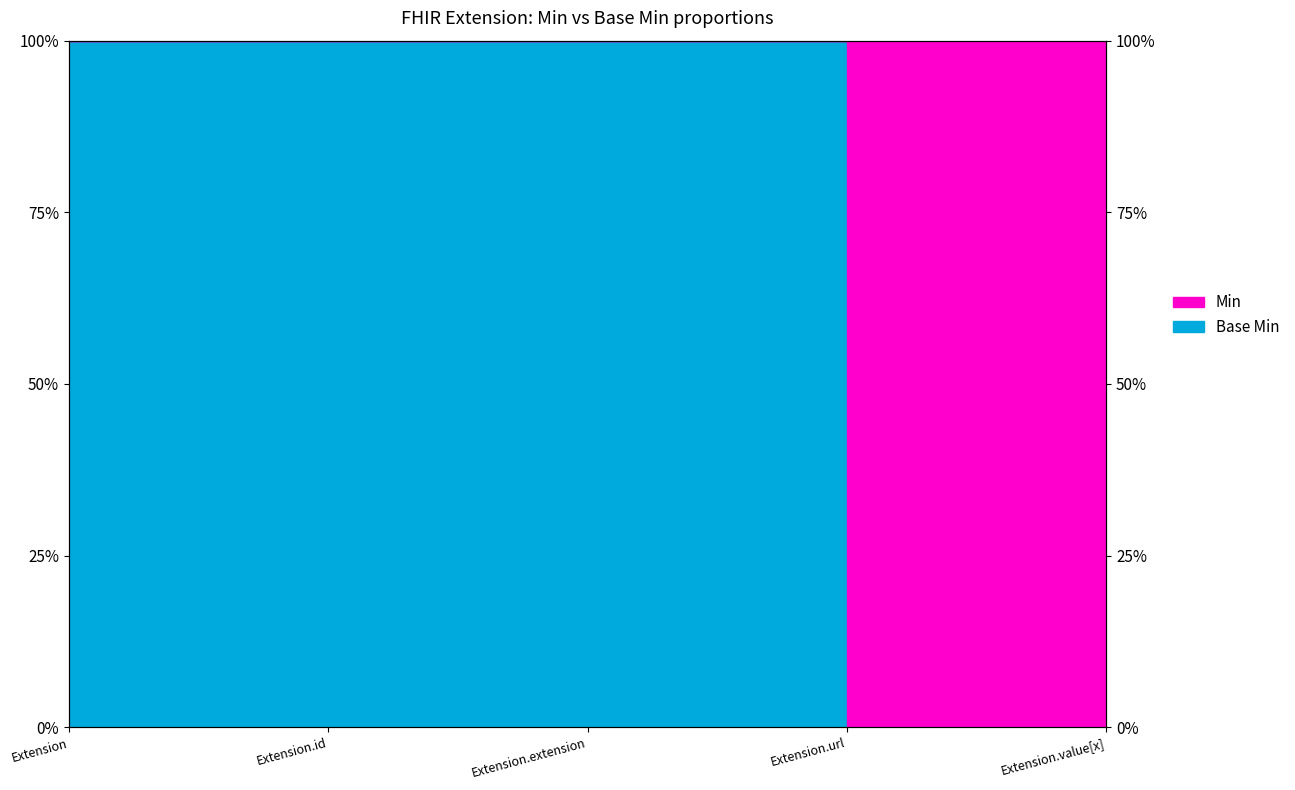

Which category has the highest value across all series?

Extension